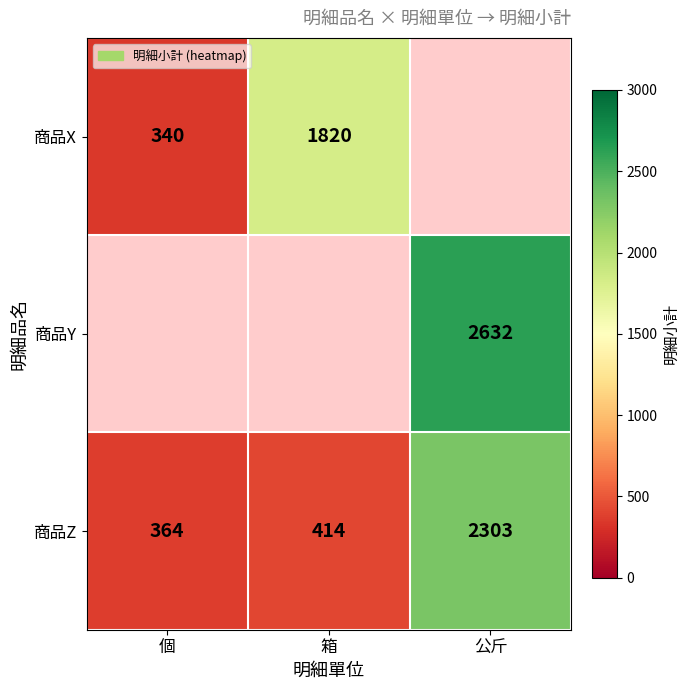

How many data points in 商品Z are less than 414?

1